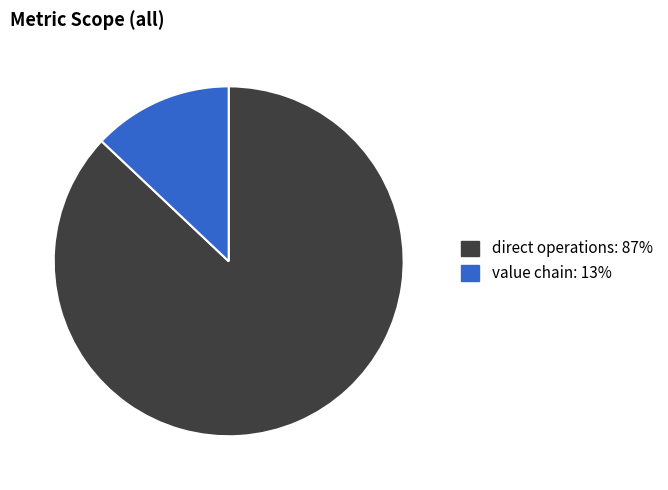

Count the number of slices in the pie.

2